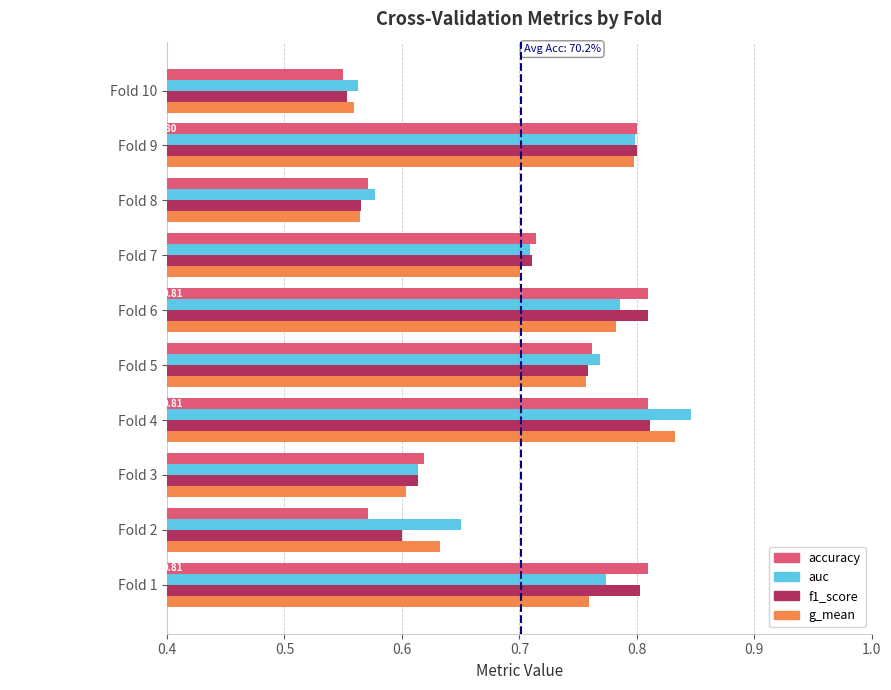

What is the sum of all accuracy values?

7.0